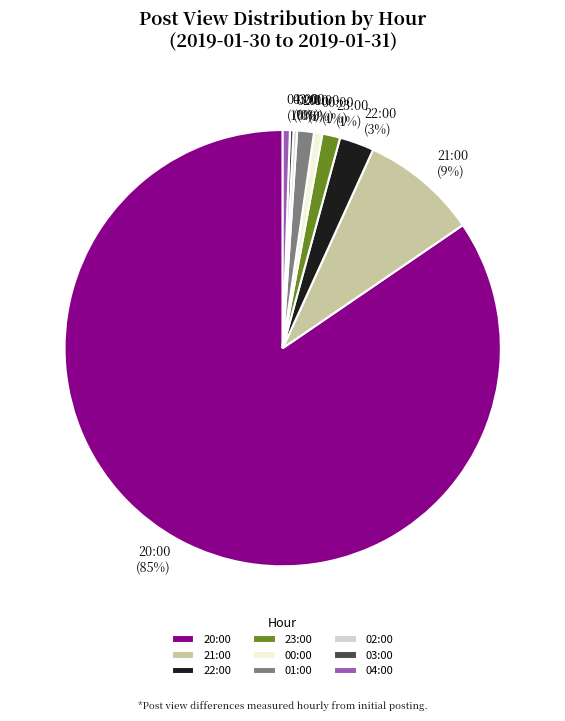

The 20:00 slice represents 85% of the pie. True or false?

True